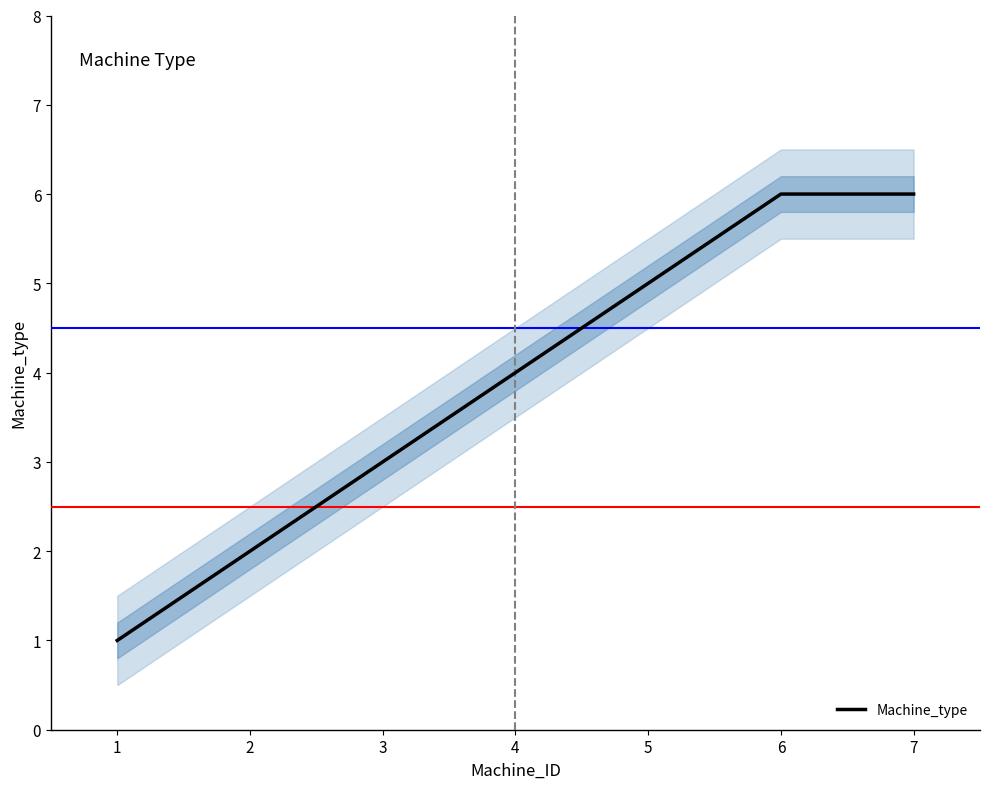

What value does the data have at 6?

6